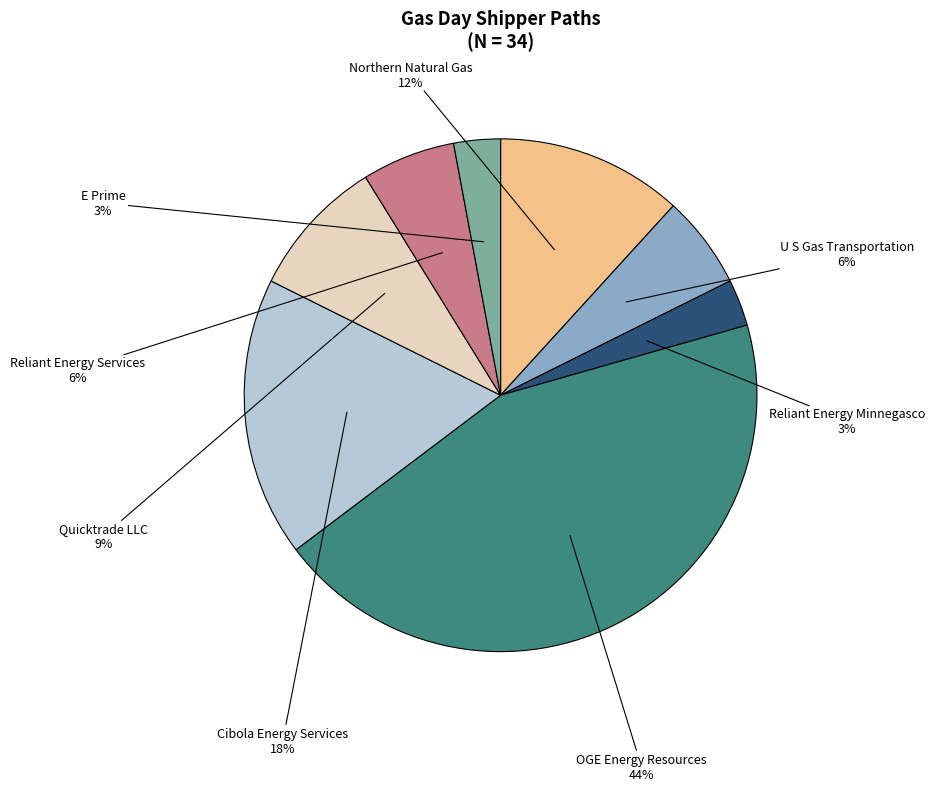

Does any single category account for the majority?

No